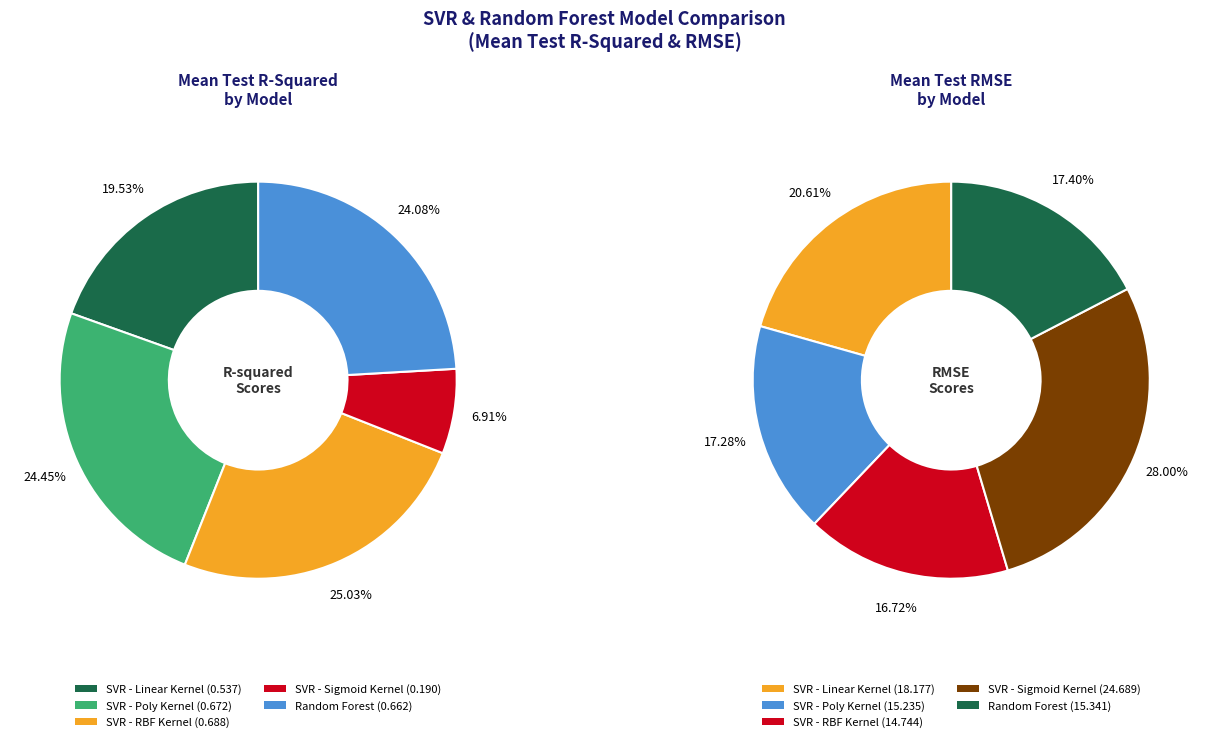

Combined, what portion of the pie is mean_test_RMSE and mean_test_R-squared?

100.0%